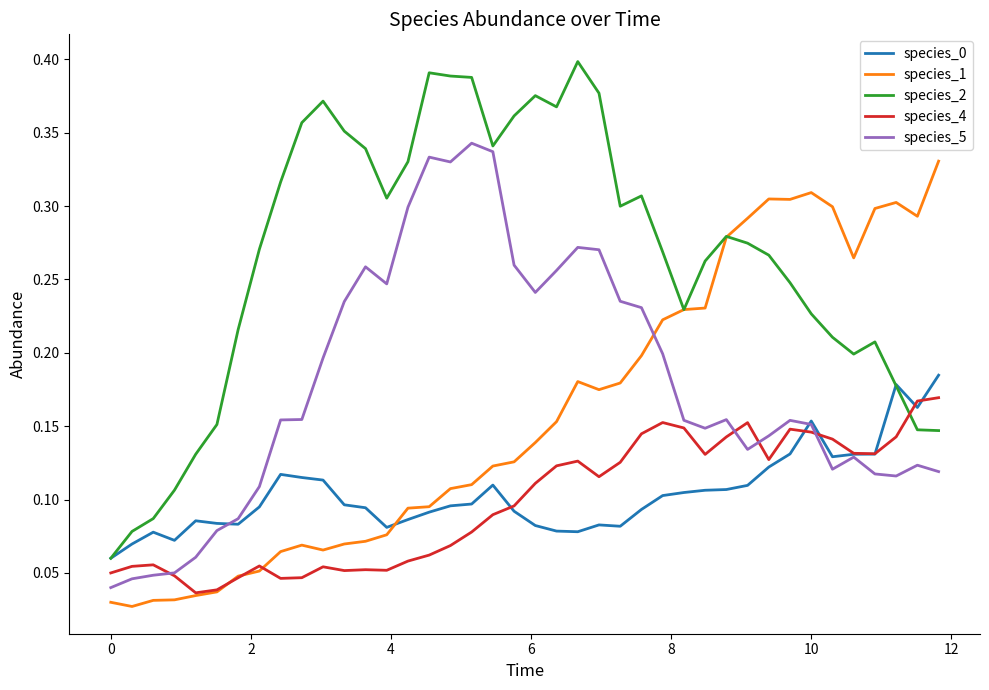

Which series has the largest range (max minus min)?

species_2